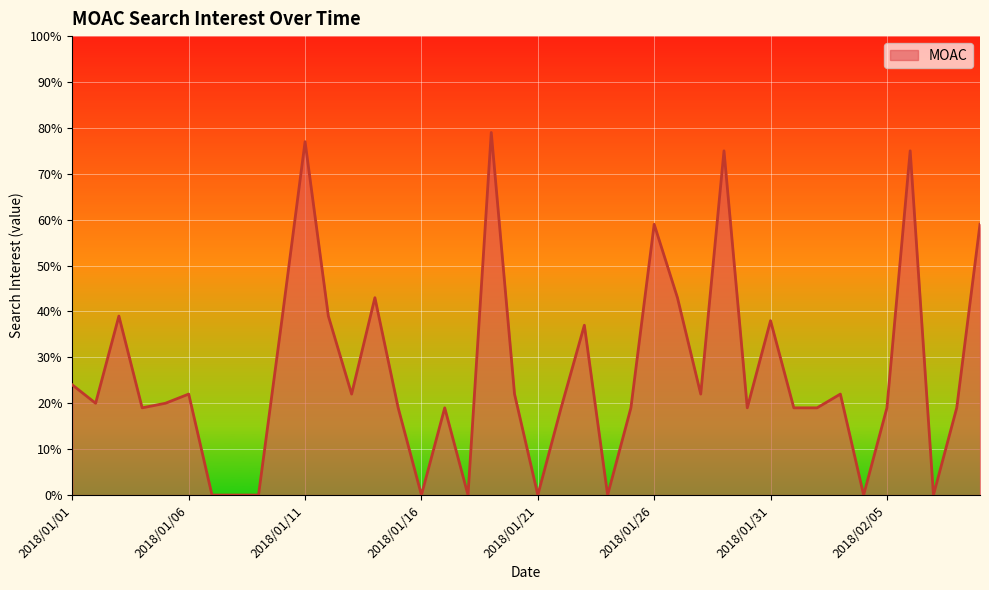

What is the difference between the maximum and minimum values?

79